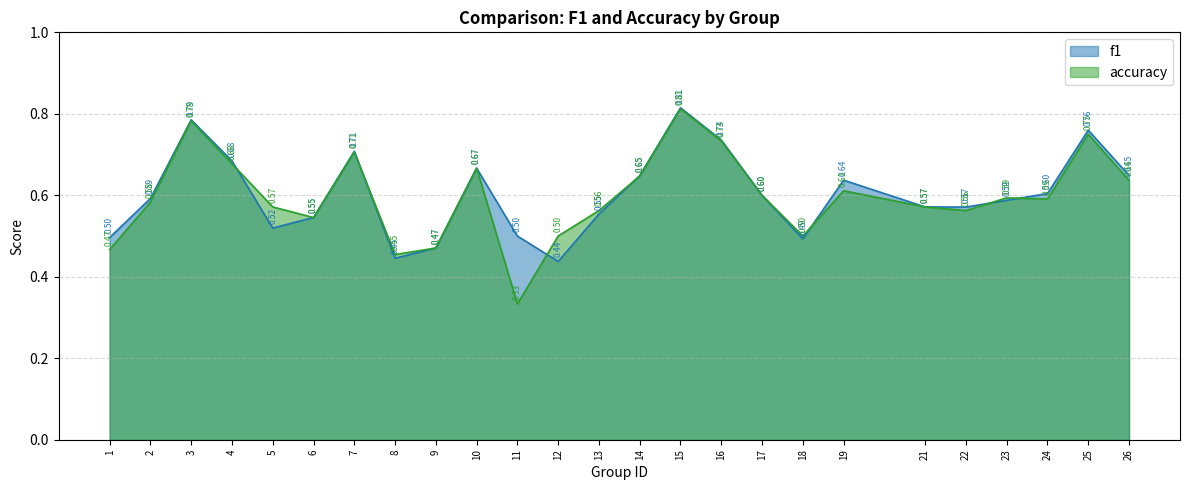

What is the value of the accuracy point at the 8th from the left?

0.5